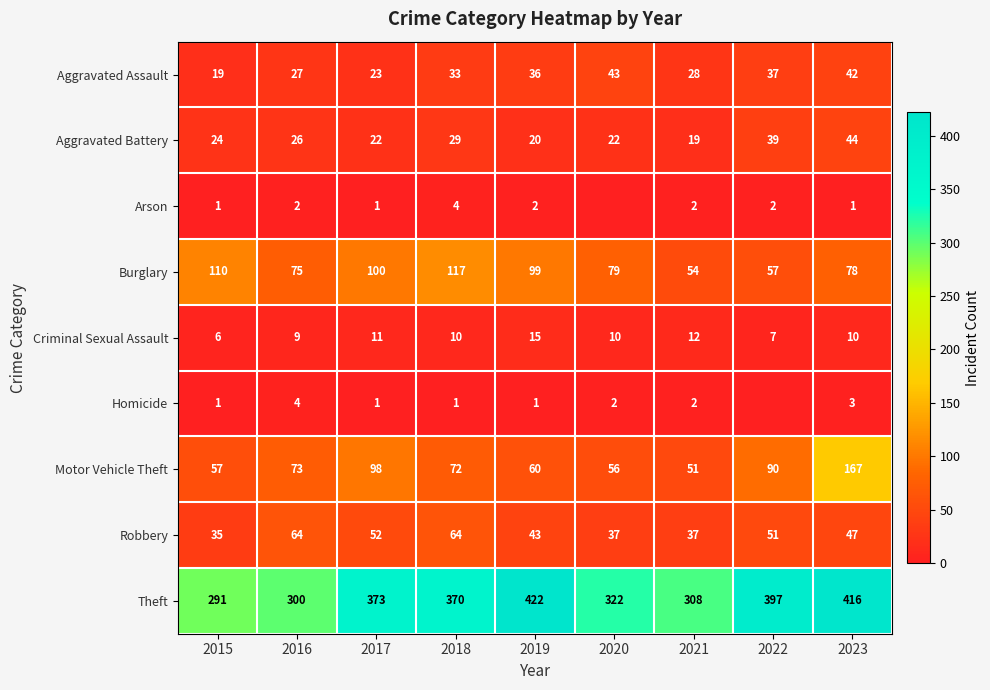

How many categories are shown in the chart?

9